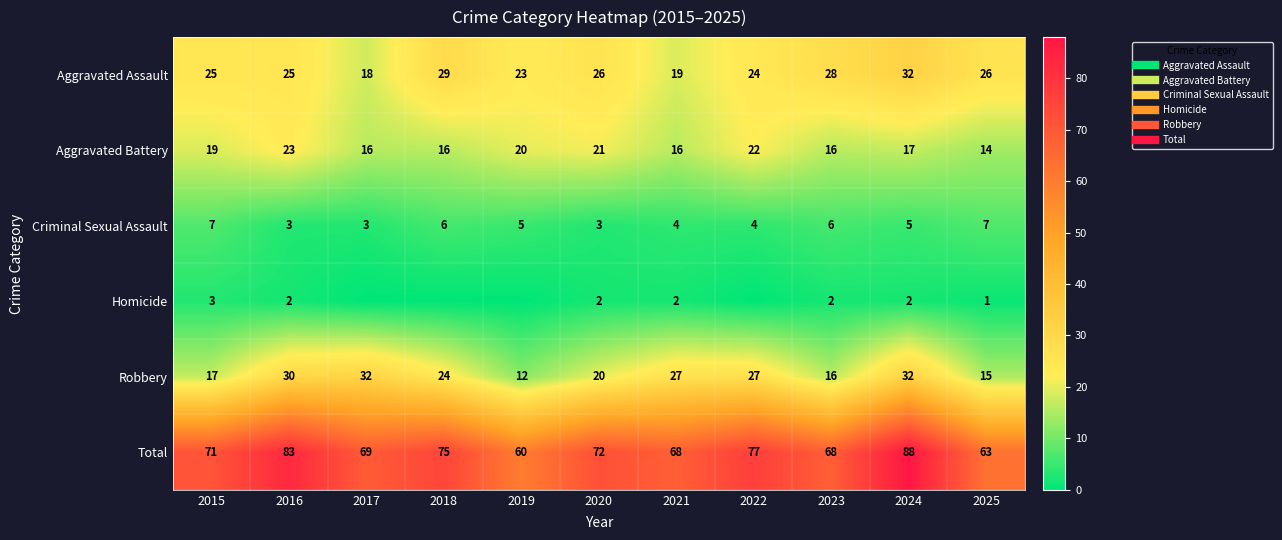

Count the number of data series in this chart.

6